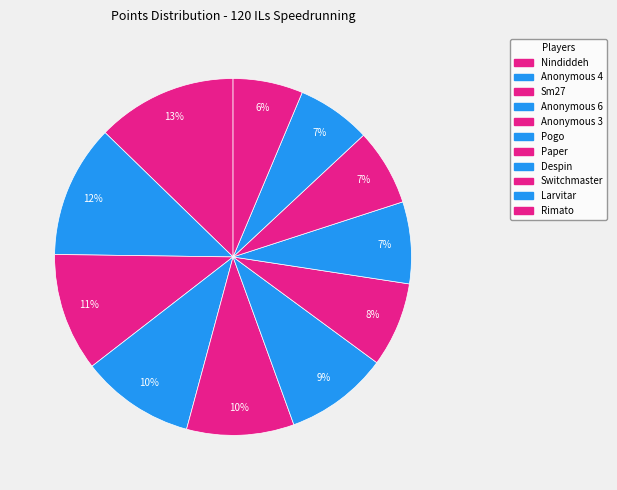

The Anonymous 6 slice represents 5% of the pie. True or false?

False